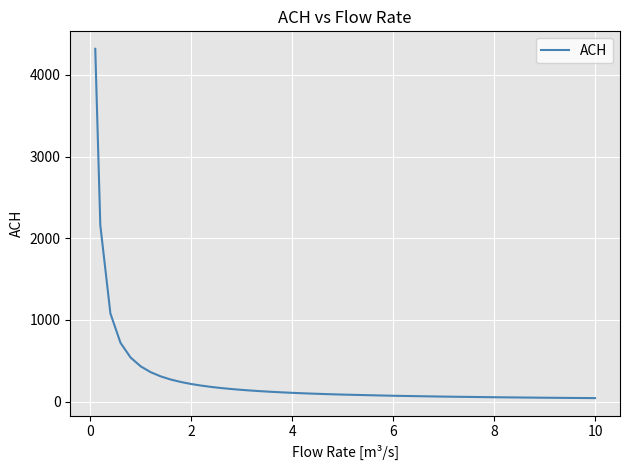

What is the maximum value shown in the chart?

4320.0